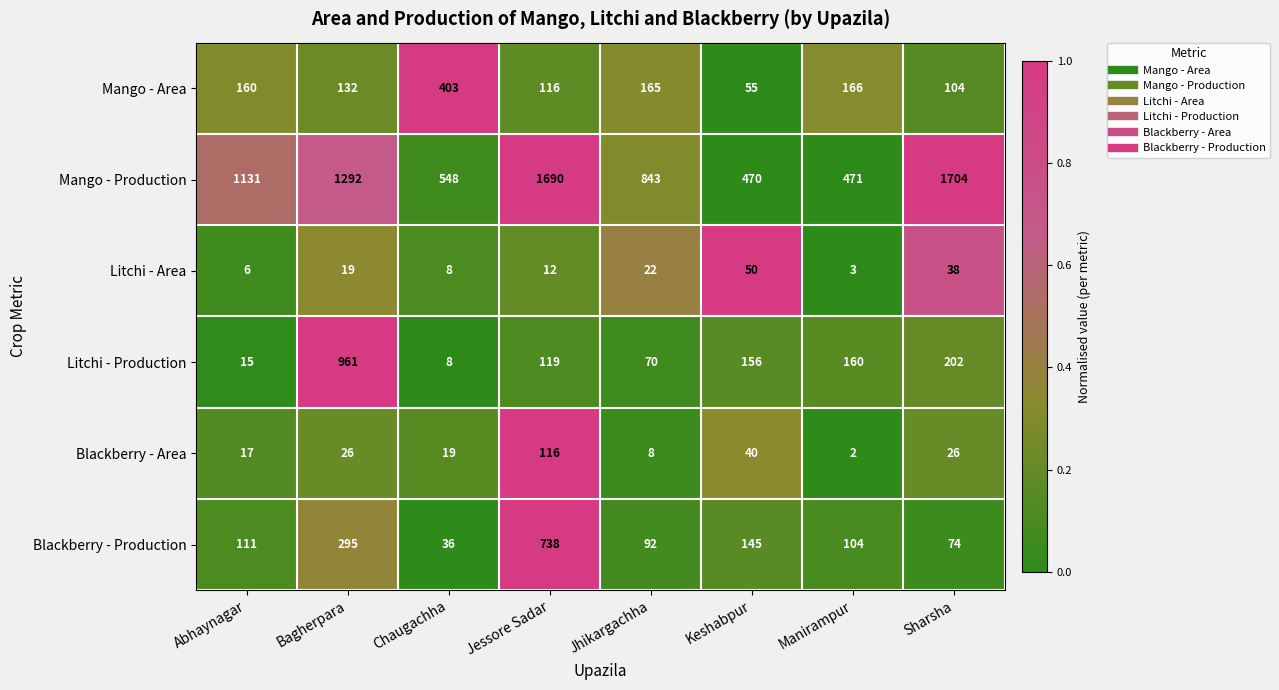

At Bagherpara, list the series in order from smallest to largest.

Litchi - Area, Blackberry - Area, Mango - Area, Blackberry - Production, Litchi - Production, Mango - Production